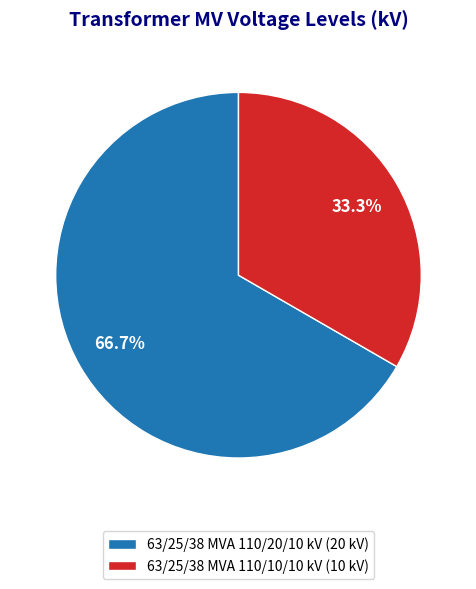

The 63/25/38 MVA 110/20/10 kV slice represents 67% of the pie. True or false?

True